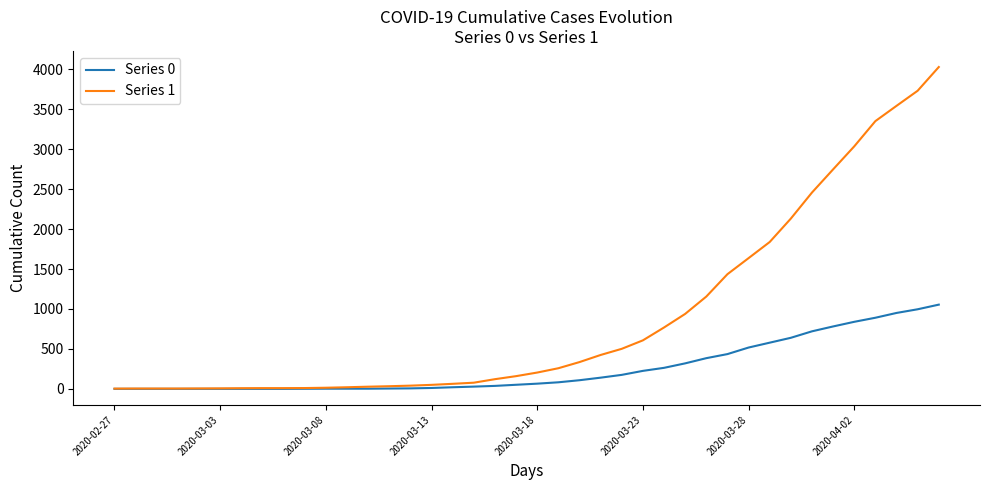

What is the maximum value shown in the chart?

4028